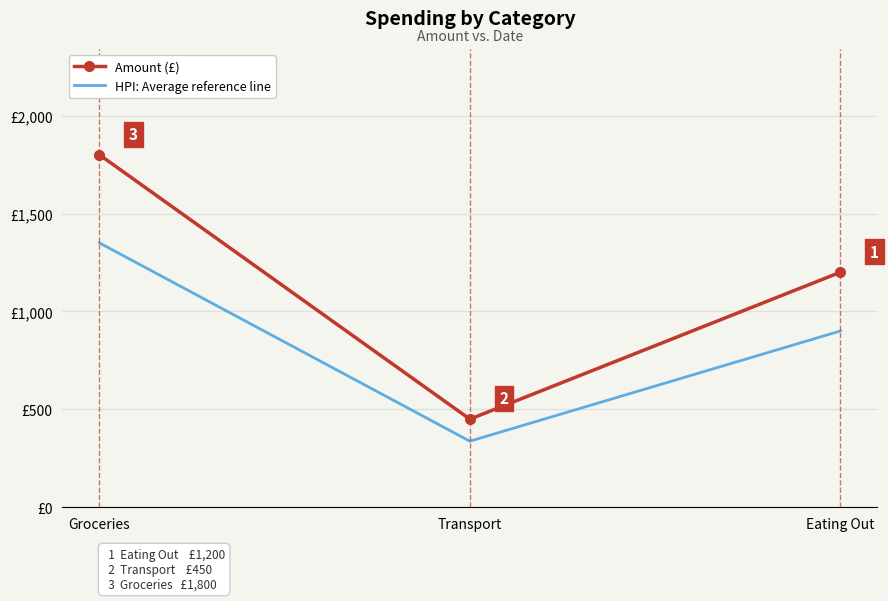

At which category is the sum across all series the highest?

Groceries